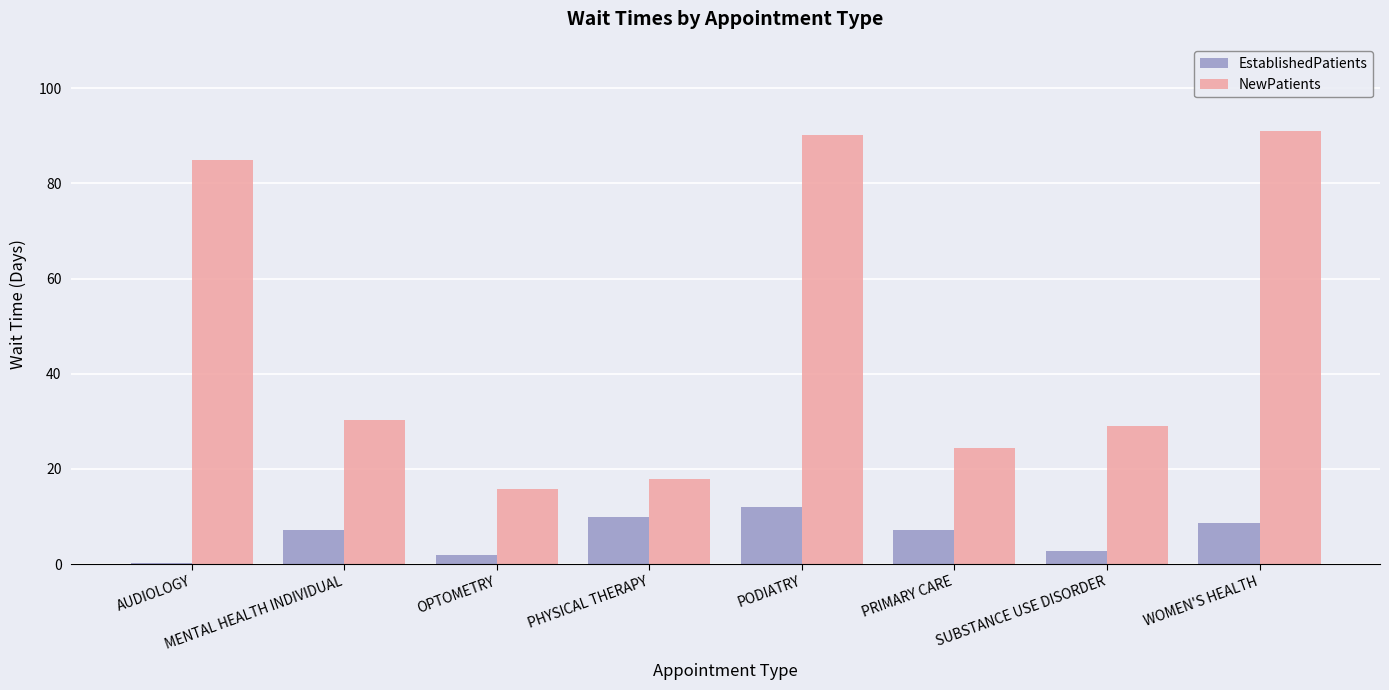

Are the bars horizontal?

No